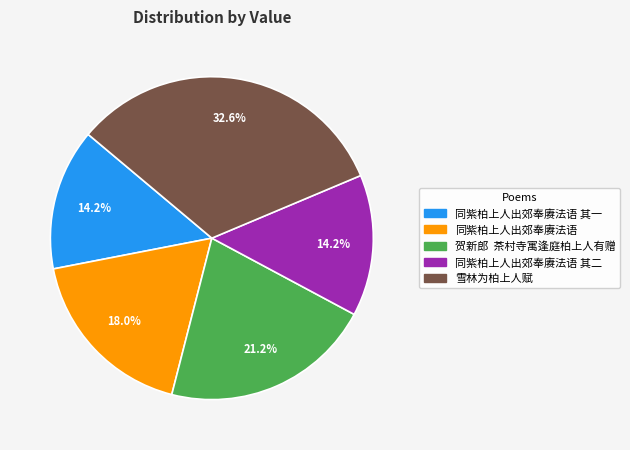

Is there a majority slice in this chart?

No